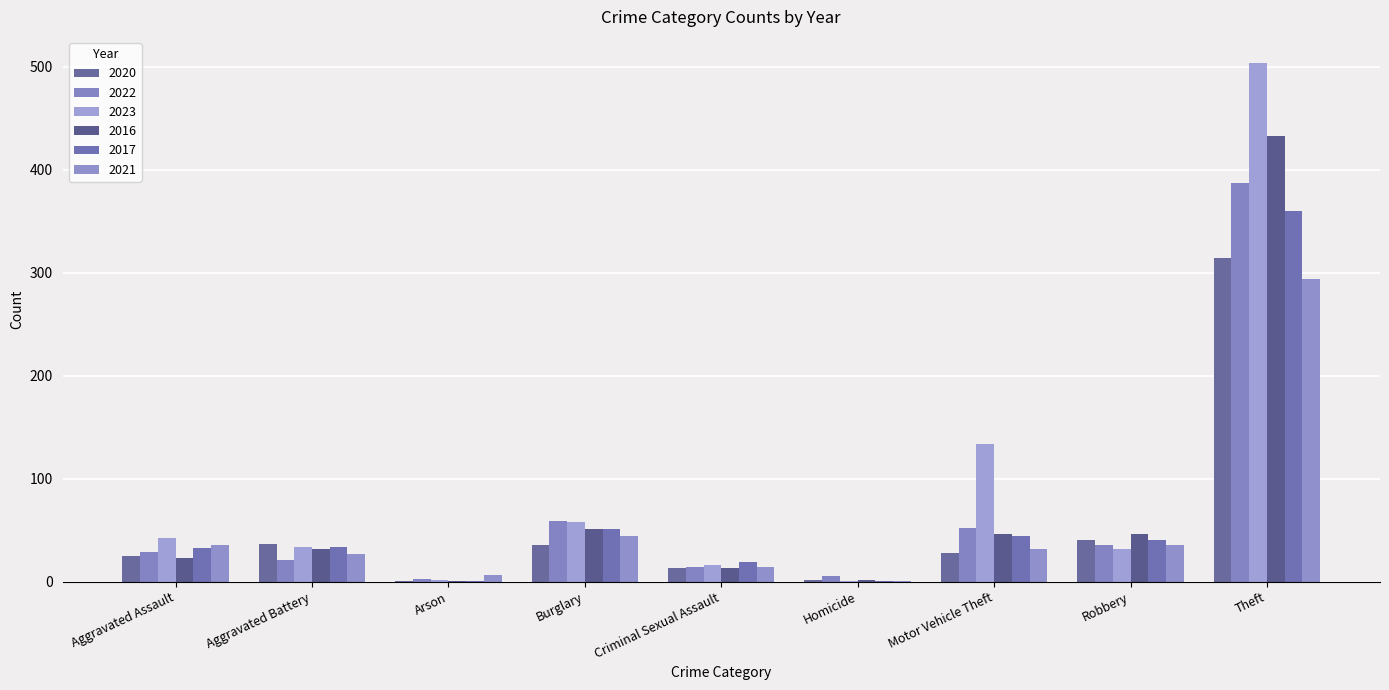

How many groups of bars are there?

9